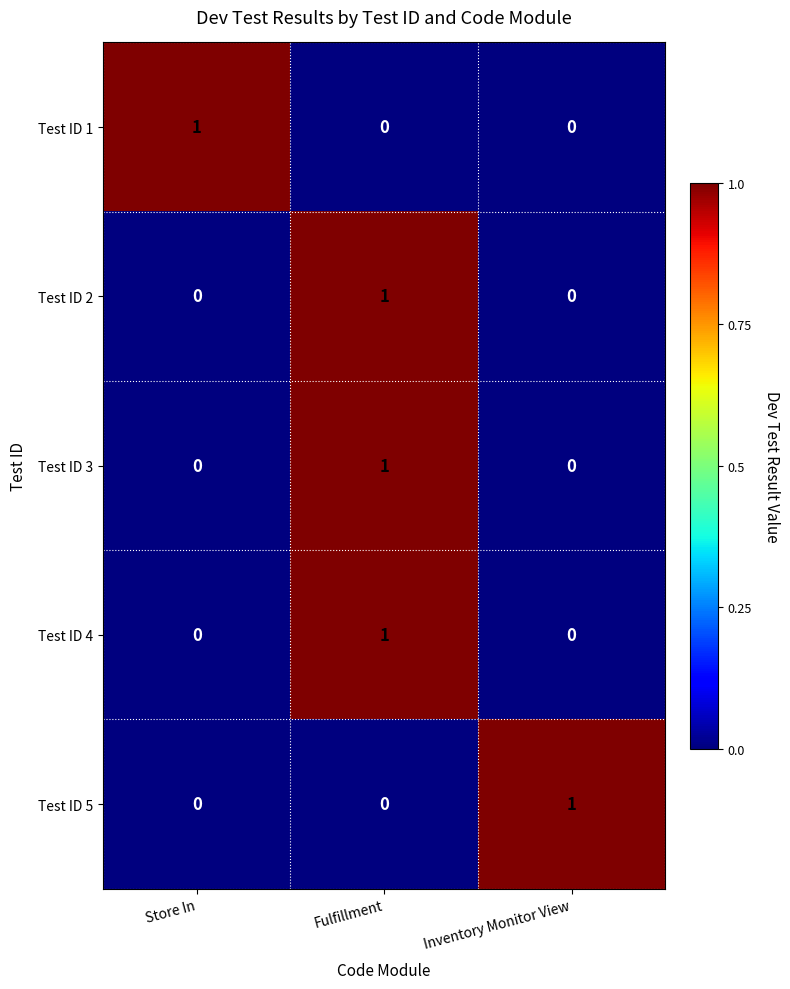

True or false: Test ID 2 has a value of 0 at Fulfillment.

False